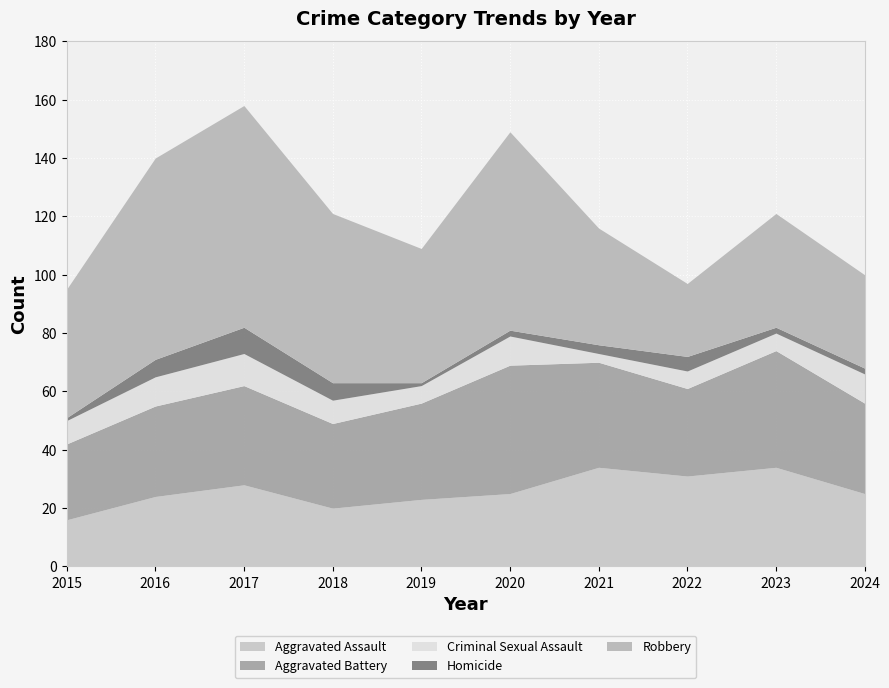

What is the difference between the maximum and minimum values in the Aggravated Battery series?

18